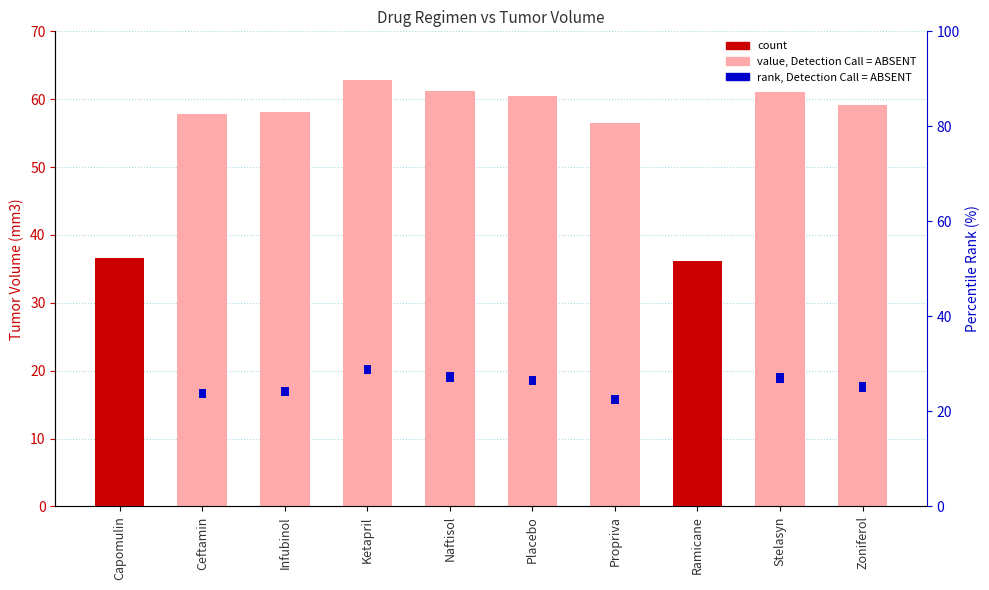

What is the greatest value displayed?

62.8